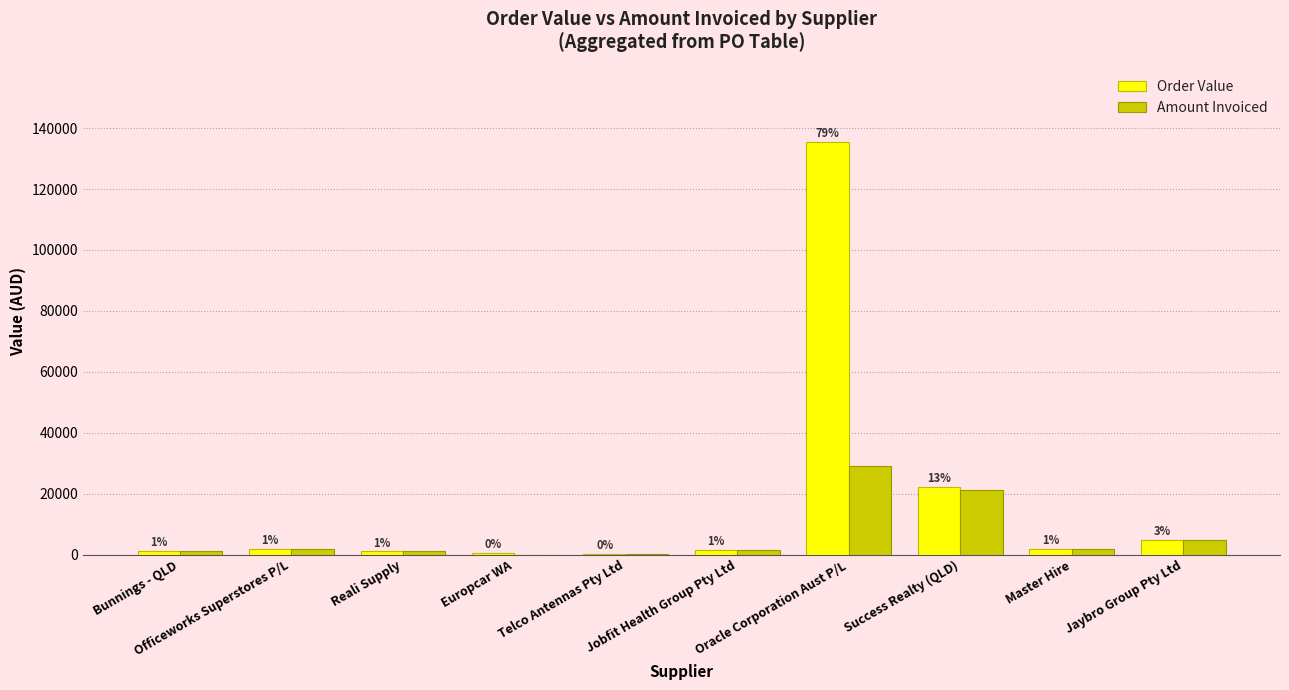

Are the bars grouped side by side (vs. stacked)?

Yes